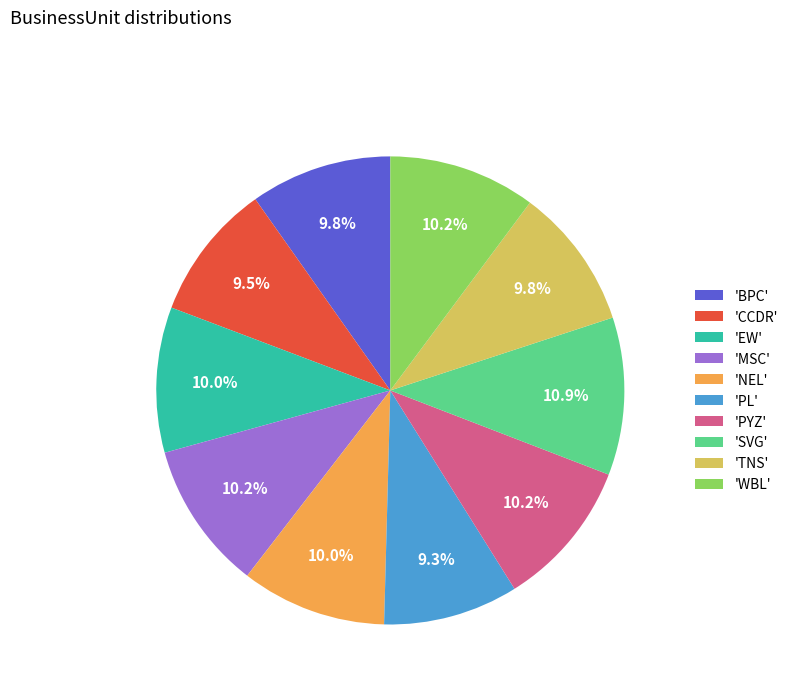

What is the ratio of the value at 'MSC' to the value at 'TNS'?

1.0